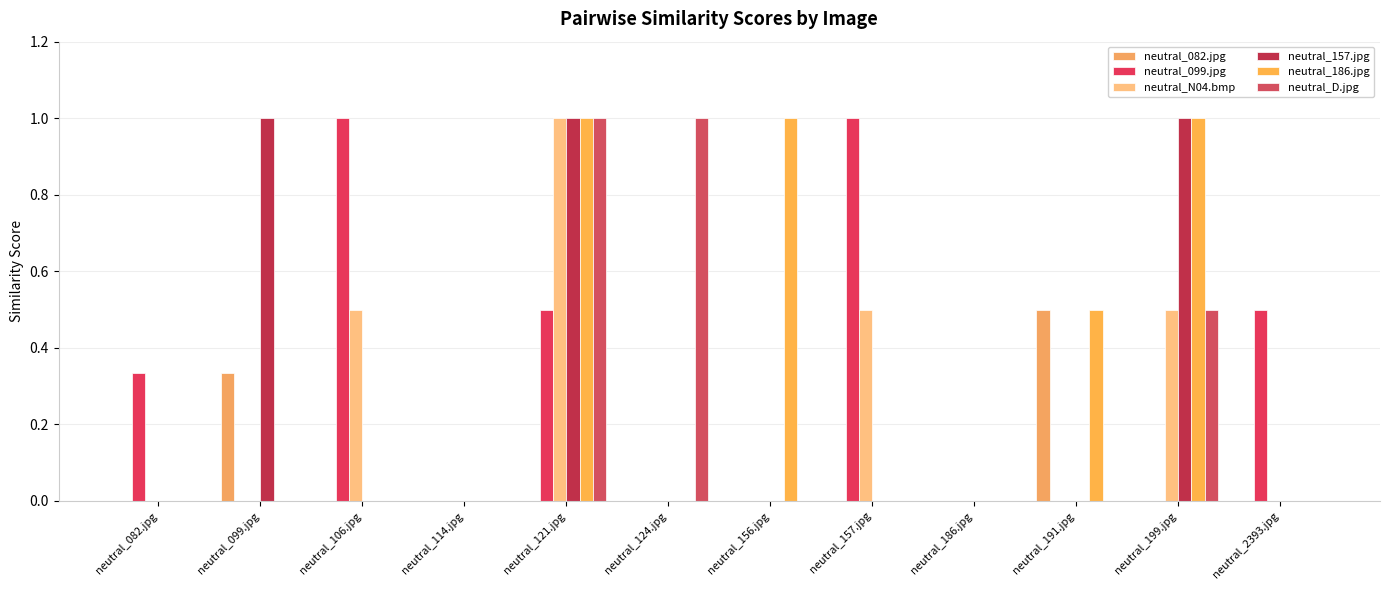

How many distinct data groups are displayed?

6